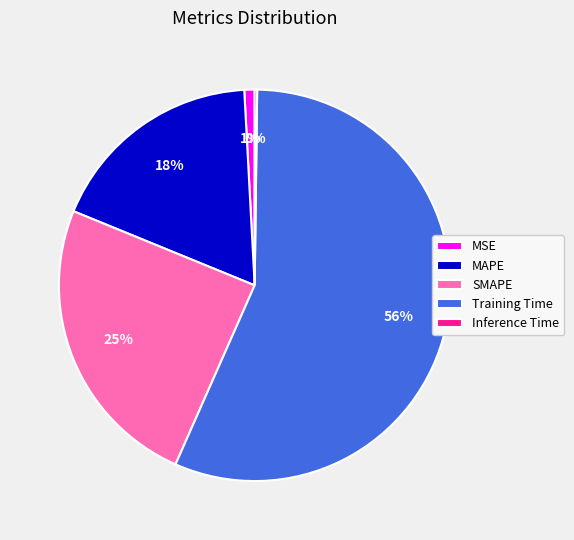

To the nearest percent, what portion does Training Time represent?

56%